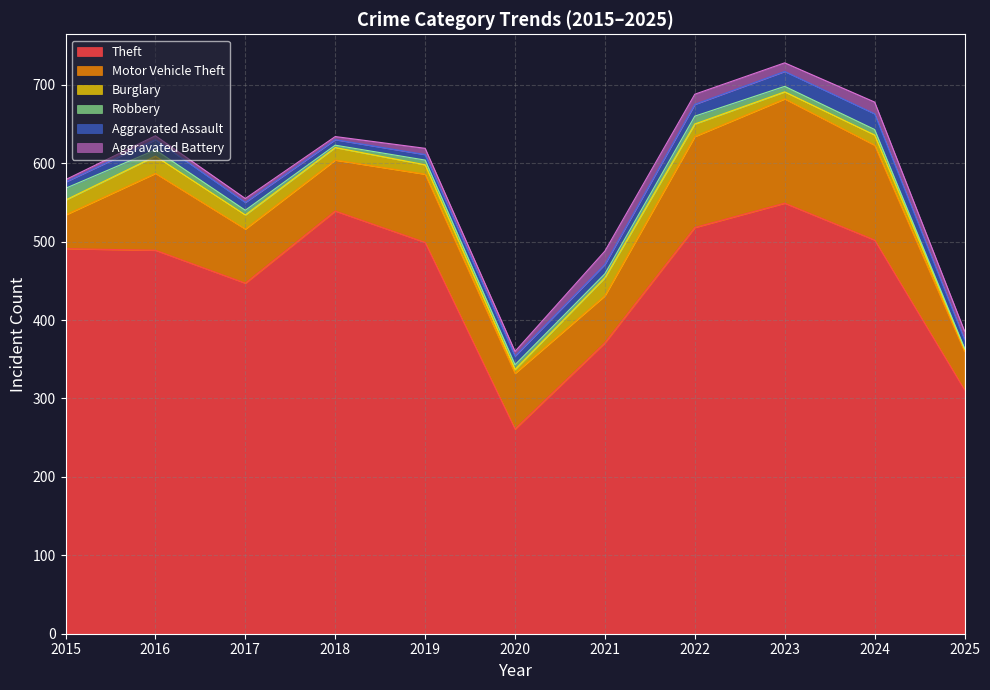

What is the difference between the Theft values at 2020 and 2023?

288